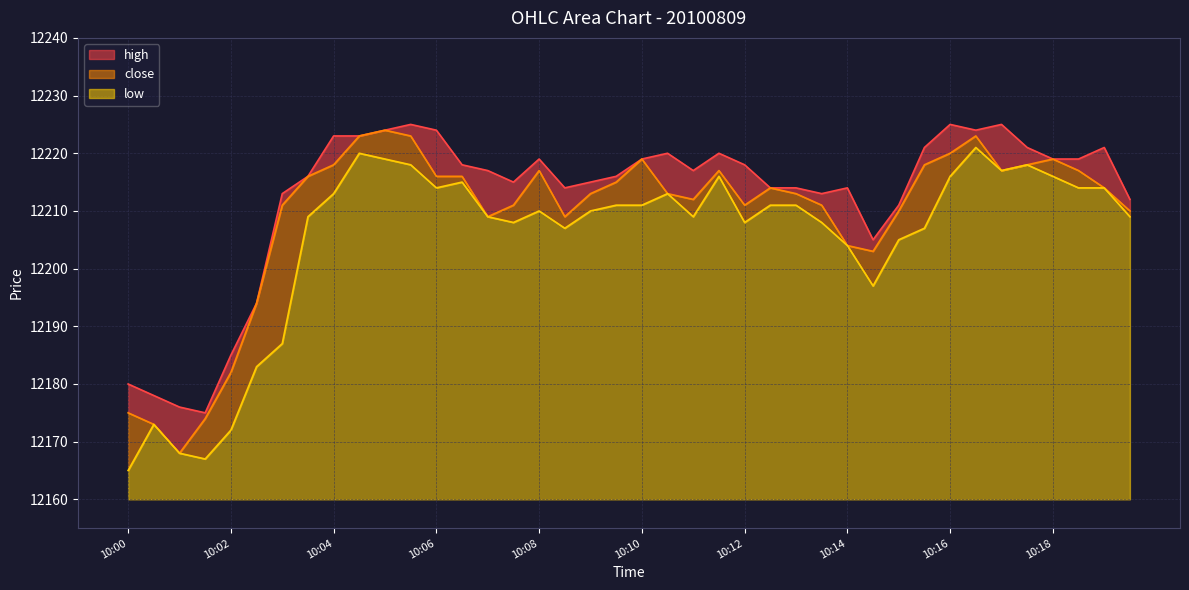

At how many categories does at least one series exceed 12200?

34